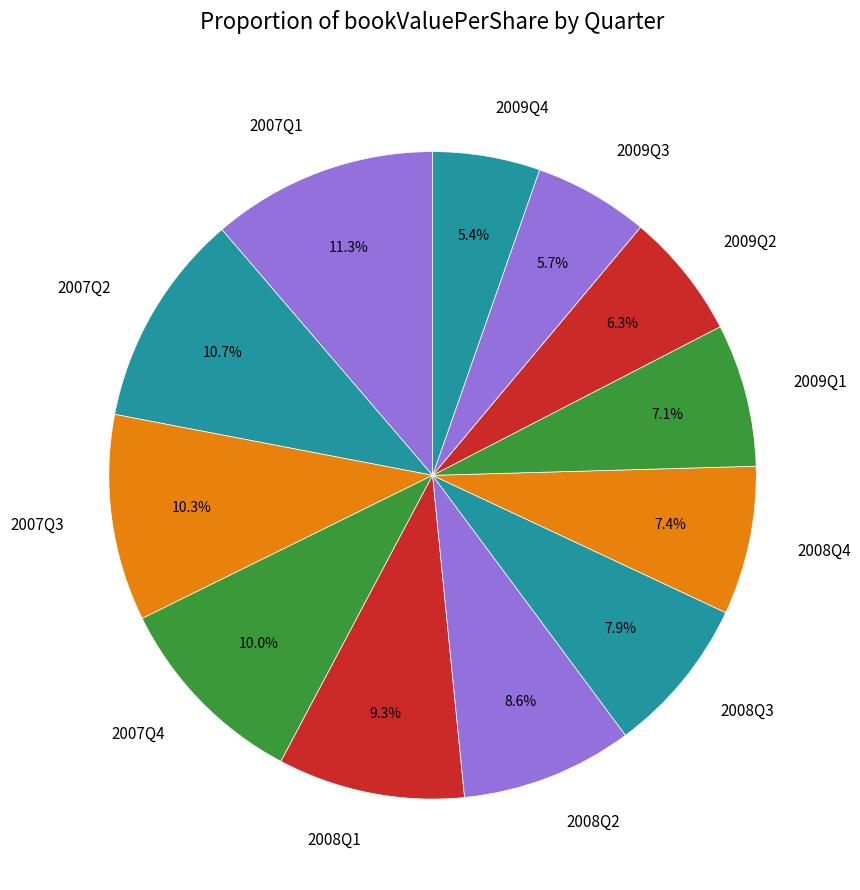

Which category has the biggest portion of the pie?

2007Q1